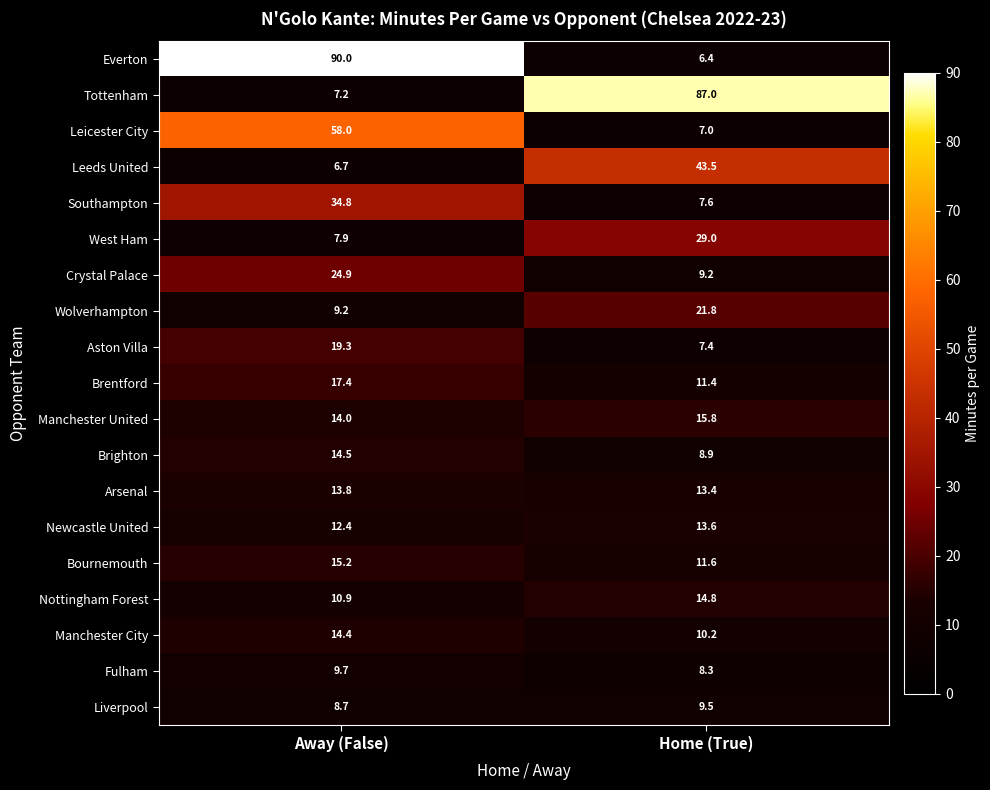

Which series has the largest total across all categories?

Everton